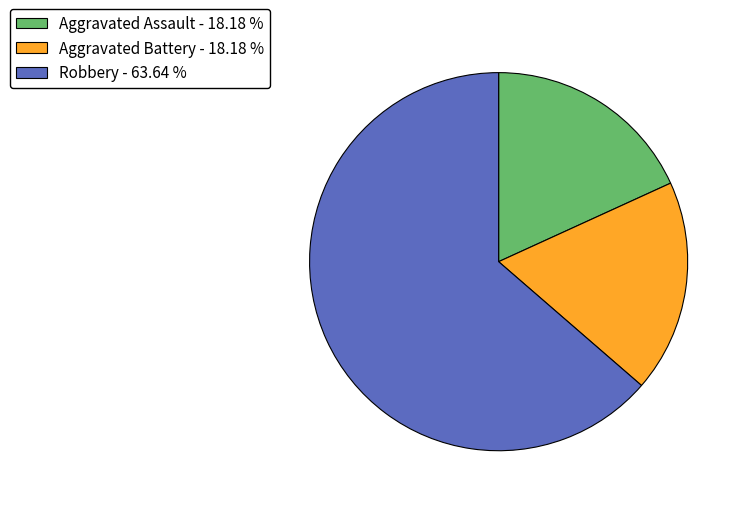

Between Aggravated Battery - 18.18 % and Robbery - 63.64 %, which is larger?

Robbery - 63.64 %